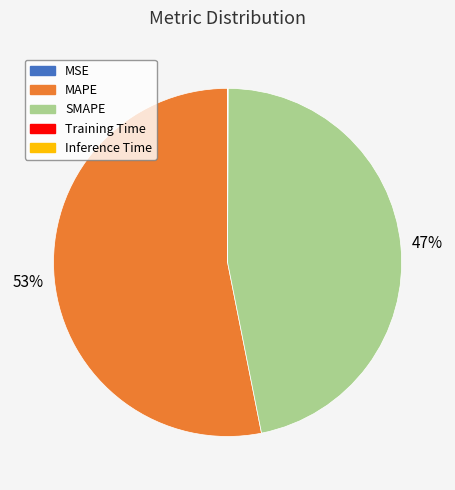

Which category has the biggest portion of the pie?

MAPE